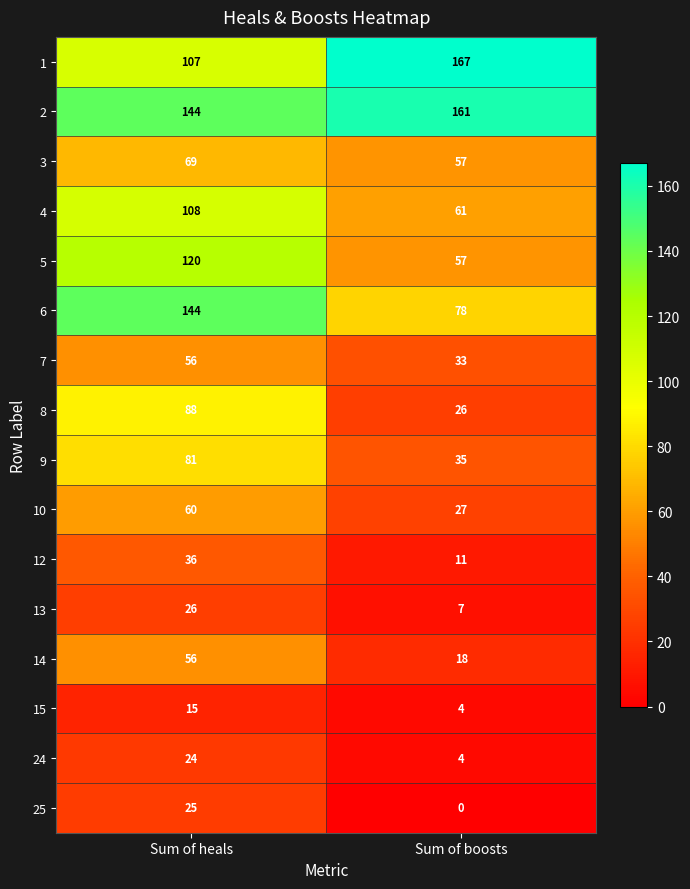

Between Sum of heals and Sum of boosts, which series saw the biggest shift?

6